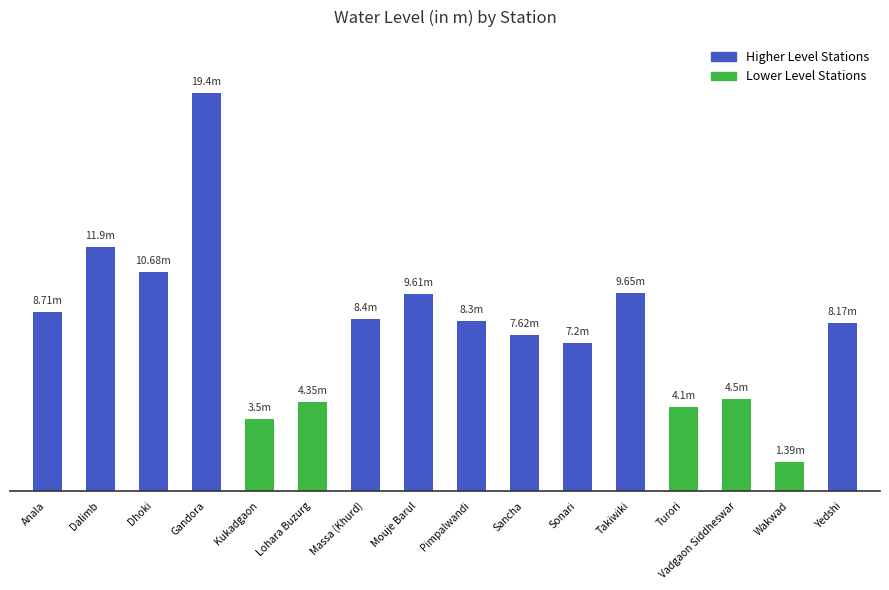

List the labels in order of value, smallest first.

Wakwad, Kukadgaon, Turori, Lohara Buzurg, Vadgaon Siddheswar, Sonari, Sancha, Yedshi, Pimpalwandi, Massa (Khurd), Anala, Mouje Barul, Takiwiki, Dhoki, Dalimb, Gandora